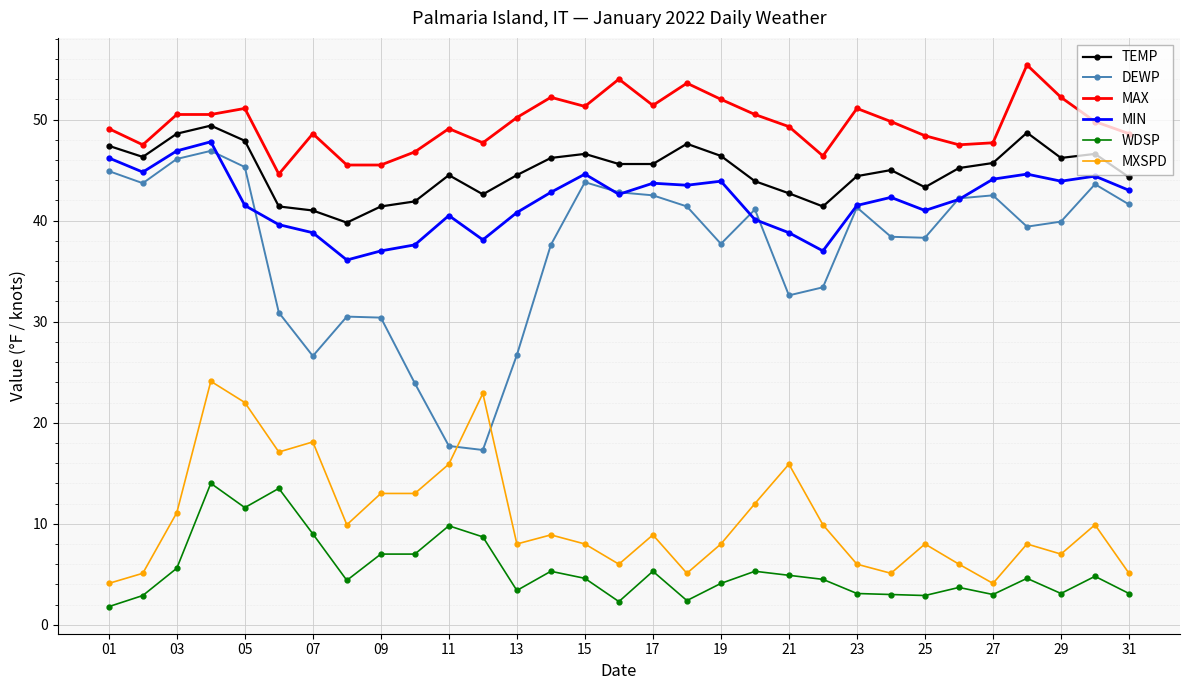

True or false: MXSPD has more than 1 interior local peaks.

True